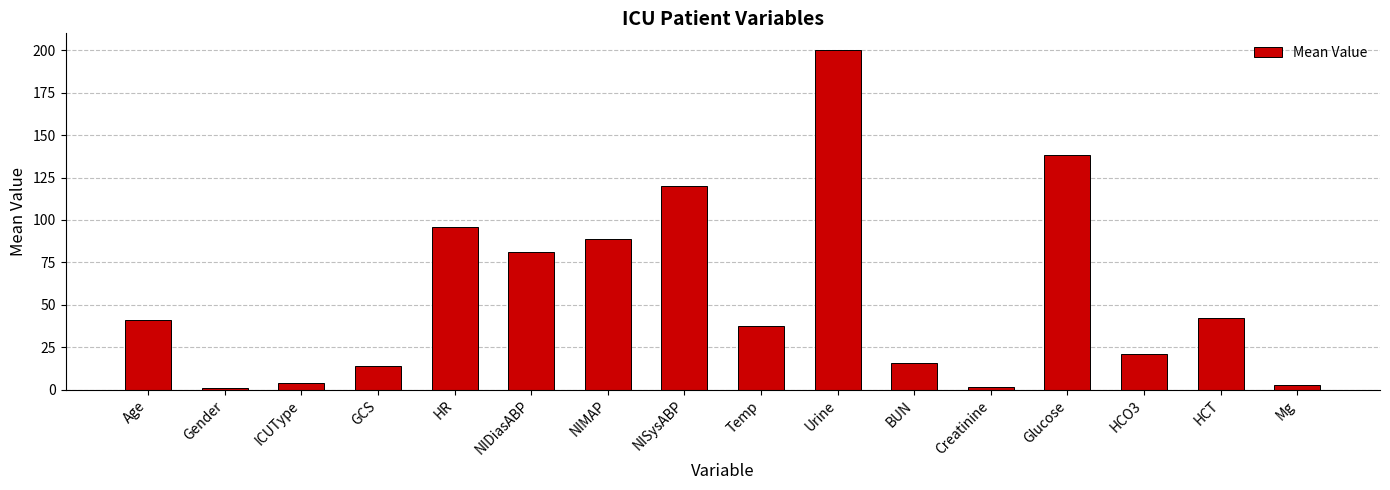

What is the label of the 12th bar from the left?

Creatinine